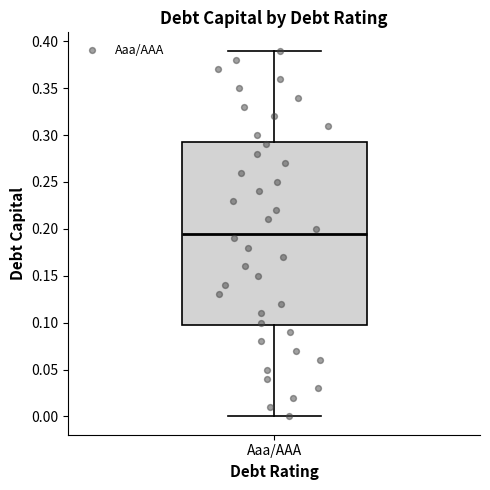

Read this box plot against the y-axis: the position of the median line, the range covered by the box, and the ends of both whiskers. The values are not printed on the chart, so give them approximately, as read against the axis.

median 0.195, box 0.100 to 0.295, whiskers 0.000 to 0.390